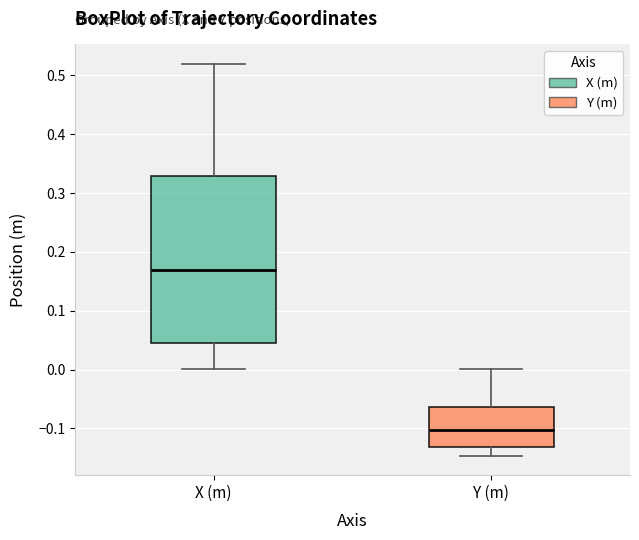

Which box's median line is the highest?

X (m)